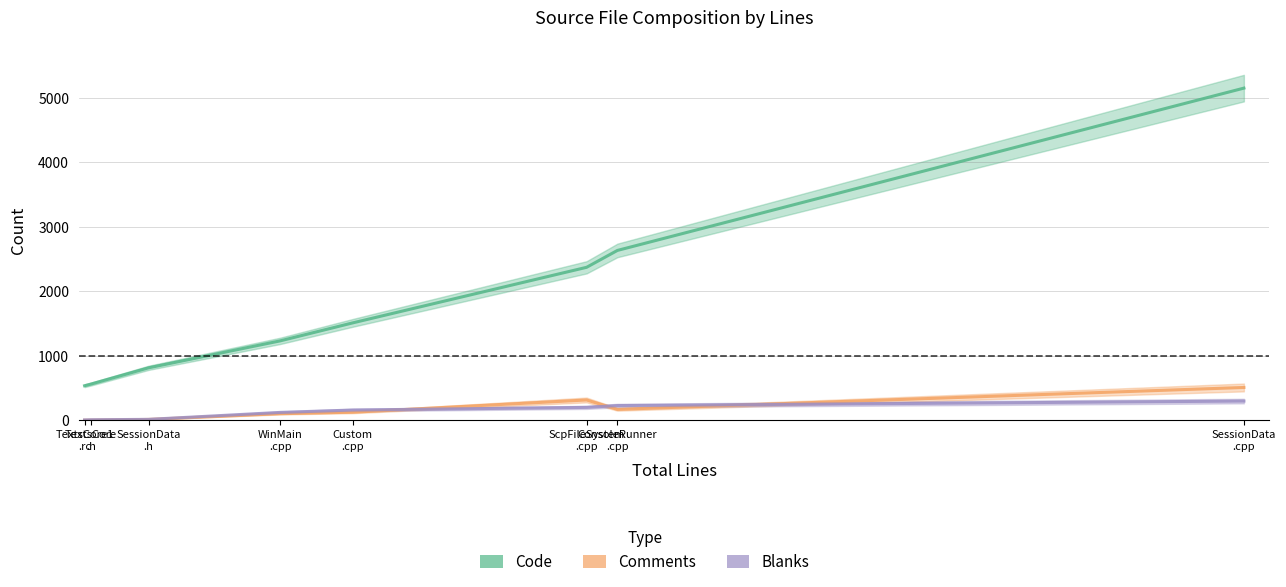

Reading left to right, extract all data points from this chart.

Code: TextsCore1
.rc=535	TextsCore
.h=561	SessionData
.h=813	WinMain
.cpp=1231	Custom
.cpp=1511	ScpFileSystem
.cpp=2373	ConsoleRunner
.cpp=2635	SessionData
.cpp=5154
Comments: TextsCore1
.rc=0	TextsCore
.h=1	SessionData
.h=12	WinMain
.cpp=101	Custom
.cpp=124	ScpFileSystem
.cpp=314	ConsoleRunner
.cpp=168	SessionData
.cpp=508
Blanks: TextsCore1
.rc=4	TextsCore
.h=7	SessionData
.h=13	WinMain
.cpp=121	Custom
.cpp=158	ScpFileSystem
.cpp=199	ConsoleRunner
.cpp=227	SessionData
.cpp=297